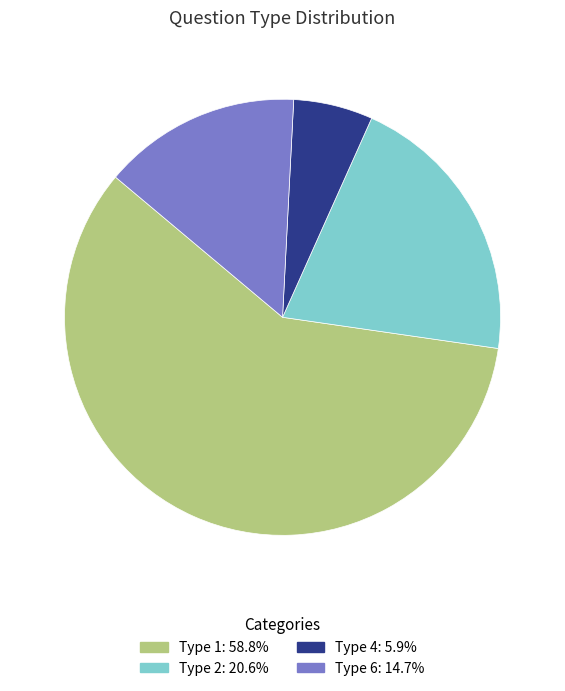

What is the largest slice in the pie chart?

Type 1